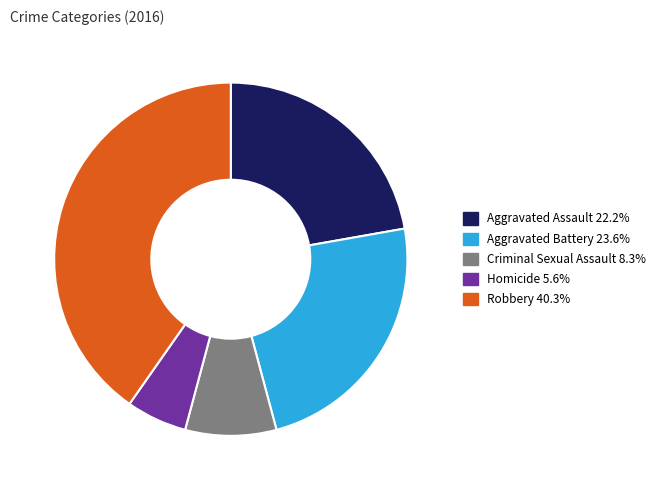

How many slices are in this pie chart?

5